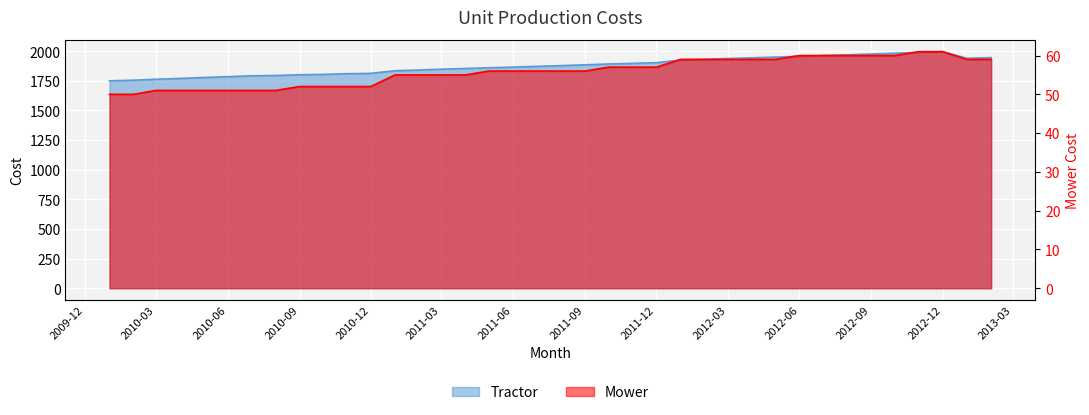

The value of Tractor at 2012-09 is 1976. True or false?

True